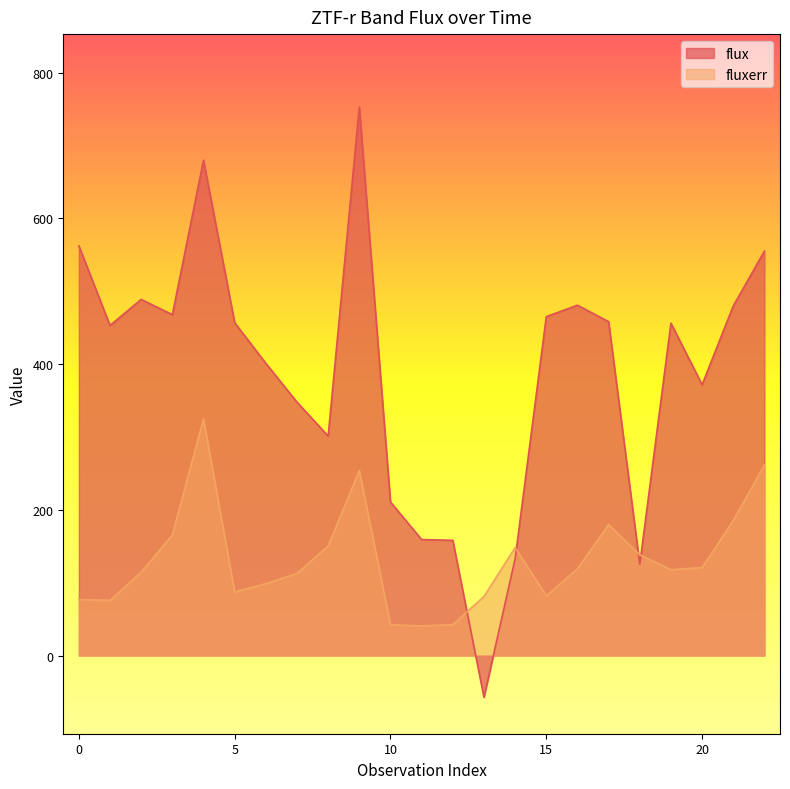

After their last crossing, which series has the higher values: fluxerr or flux?

flux